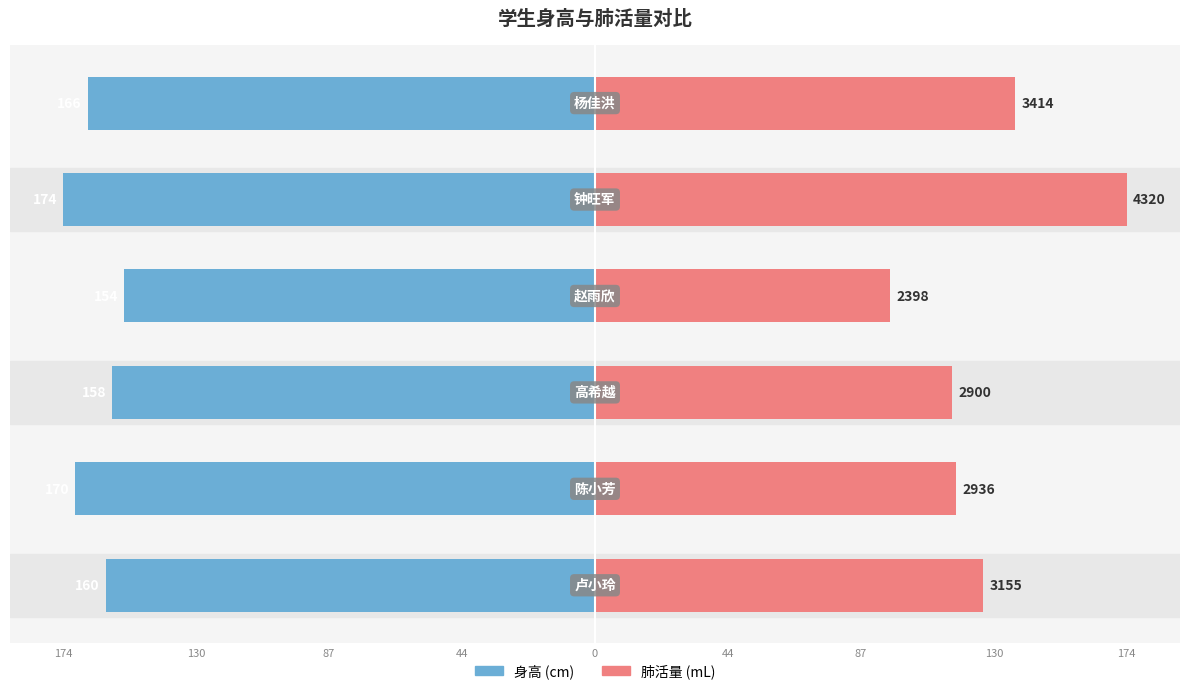

Is it true that 身高 equals -160.0 at 174?

True